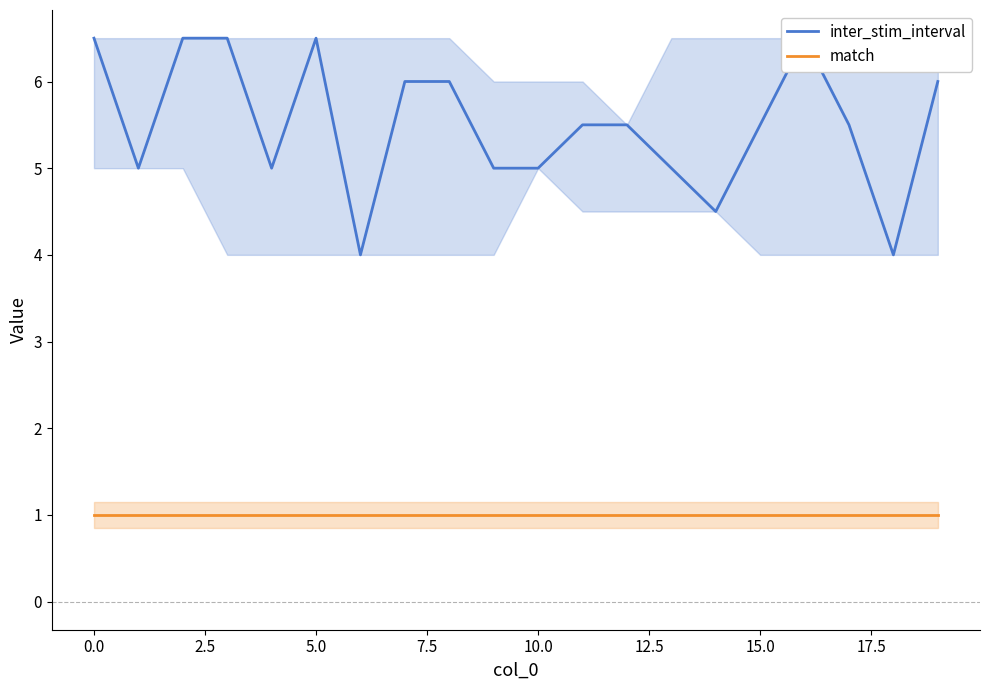

What is the sum of all match values?

20.0